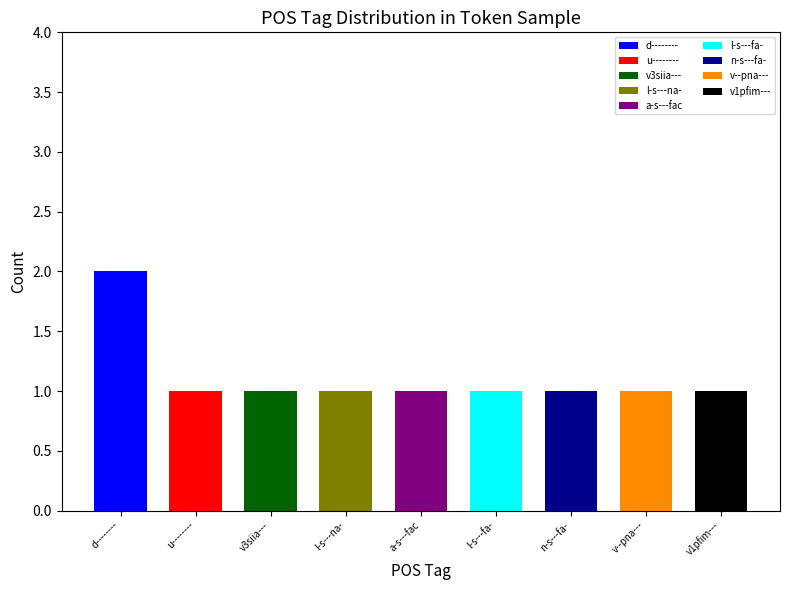

What is the change in value from d-------- to l-s---na-?

-1